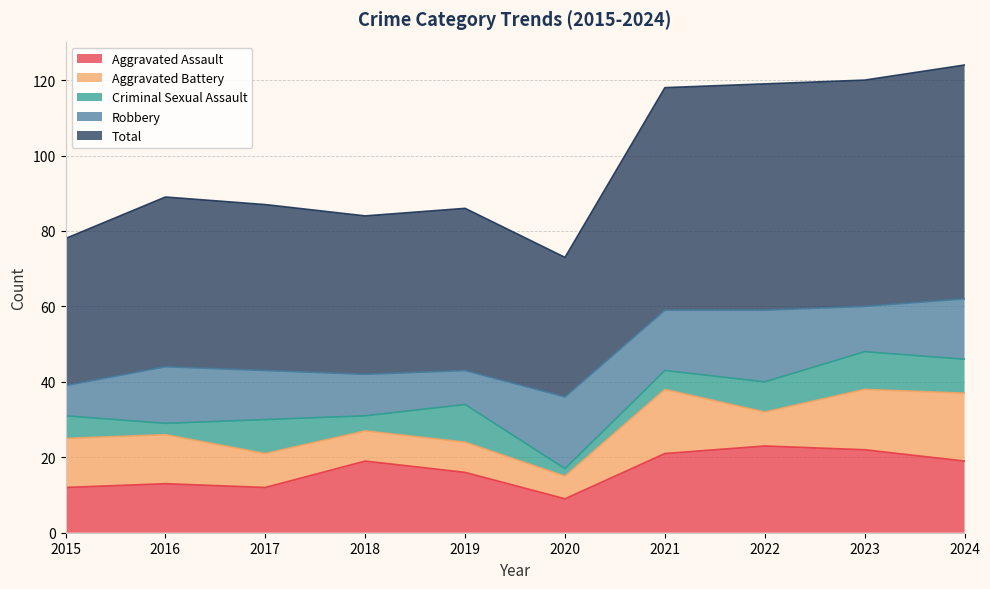

List the labels in order of Aggravated Battery value, smallest first.

2020, 2018, 2019, 2017, 2022, 2015, 2016, 2023, 2021, 2024